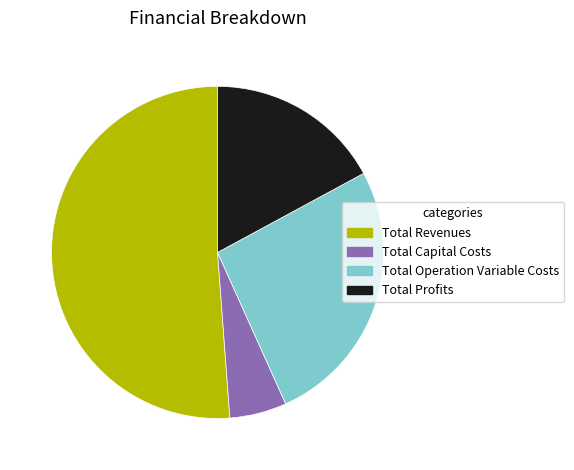

Which slice is the largest?

Total Revenues